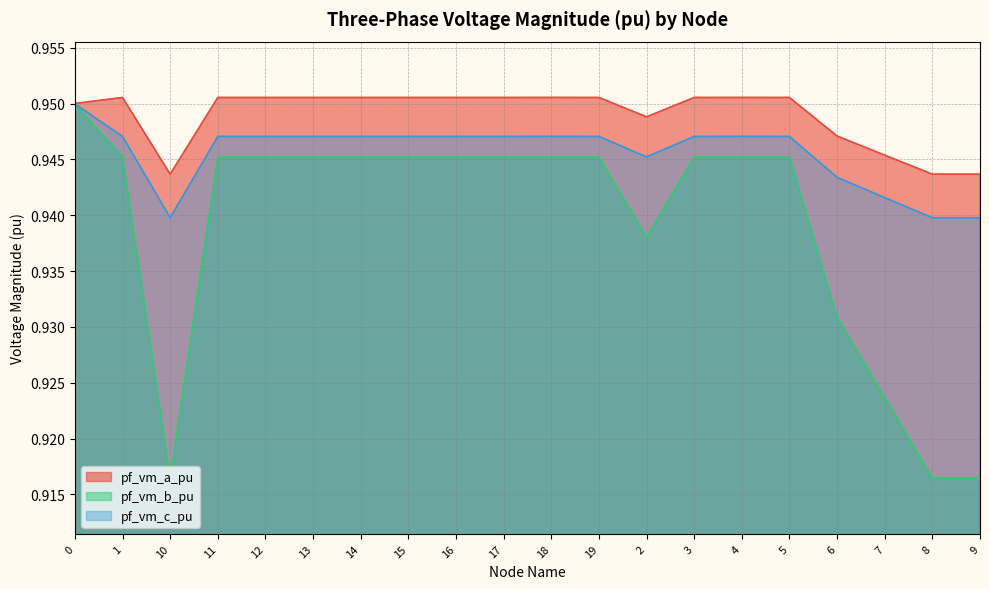

True or false: pf_vm_a_pu and pf_vm_c_pu cross at least once.

False